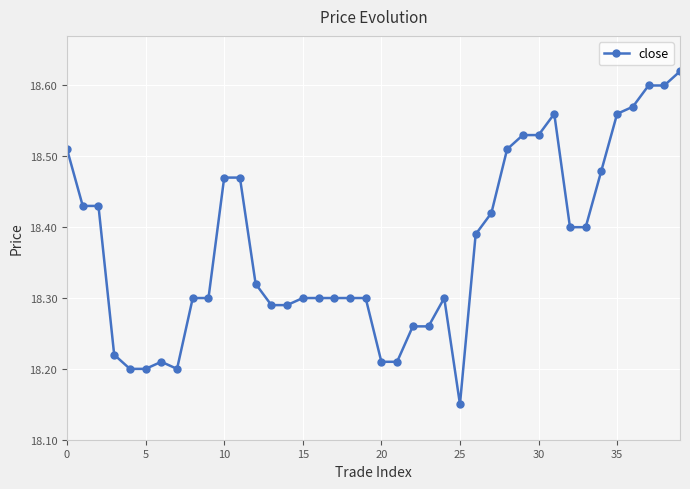

How many distinct data groups are displayed?

1